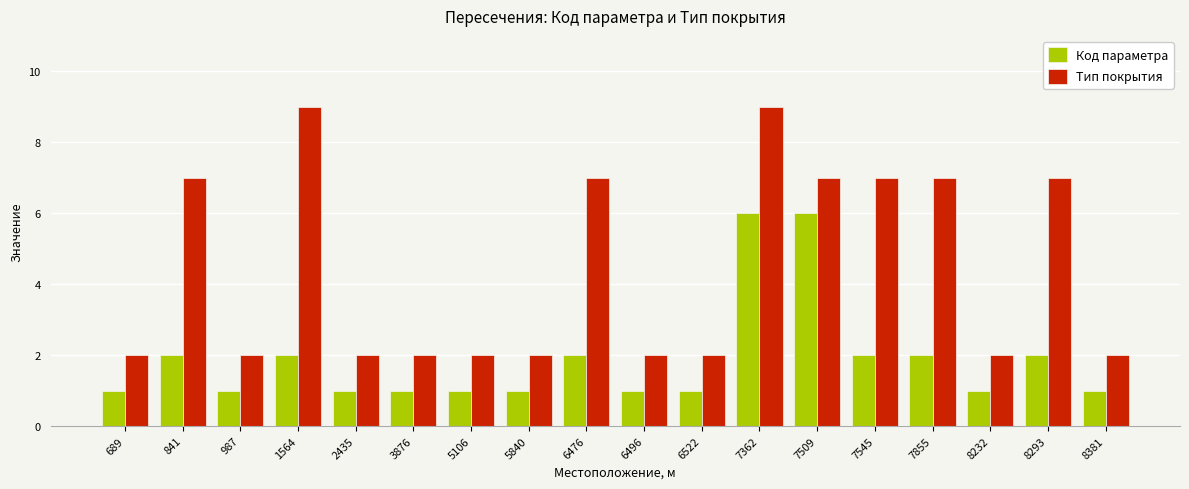

What is the spread (max minus min) of values at 7509?

1